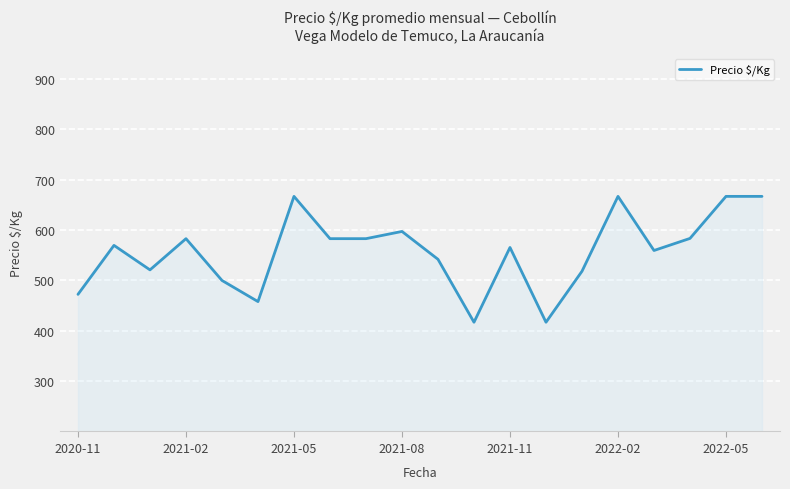

What is the maximum value shown in the chart?

667.0